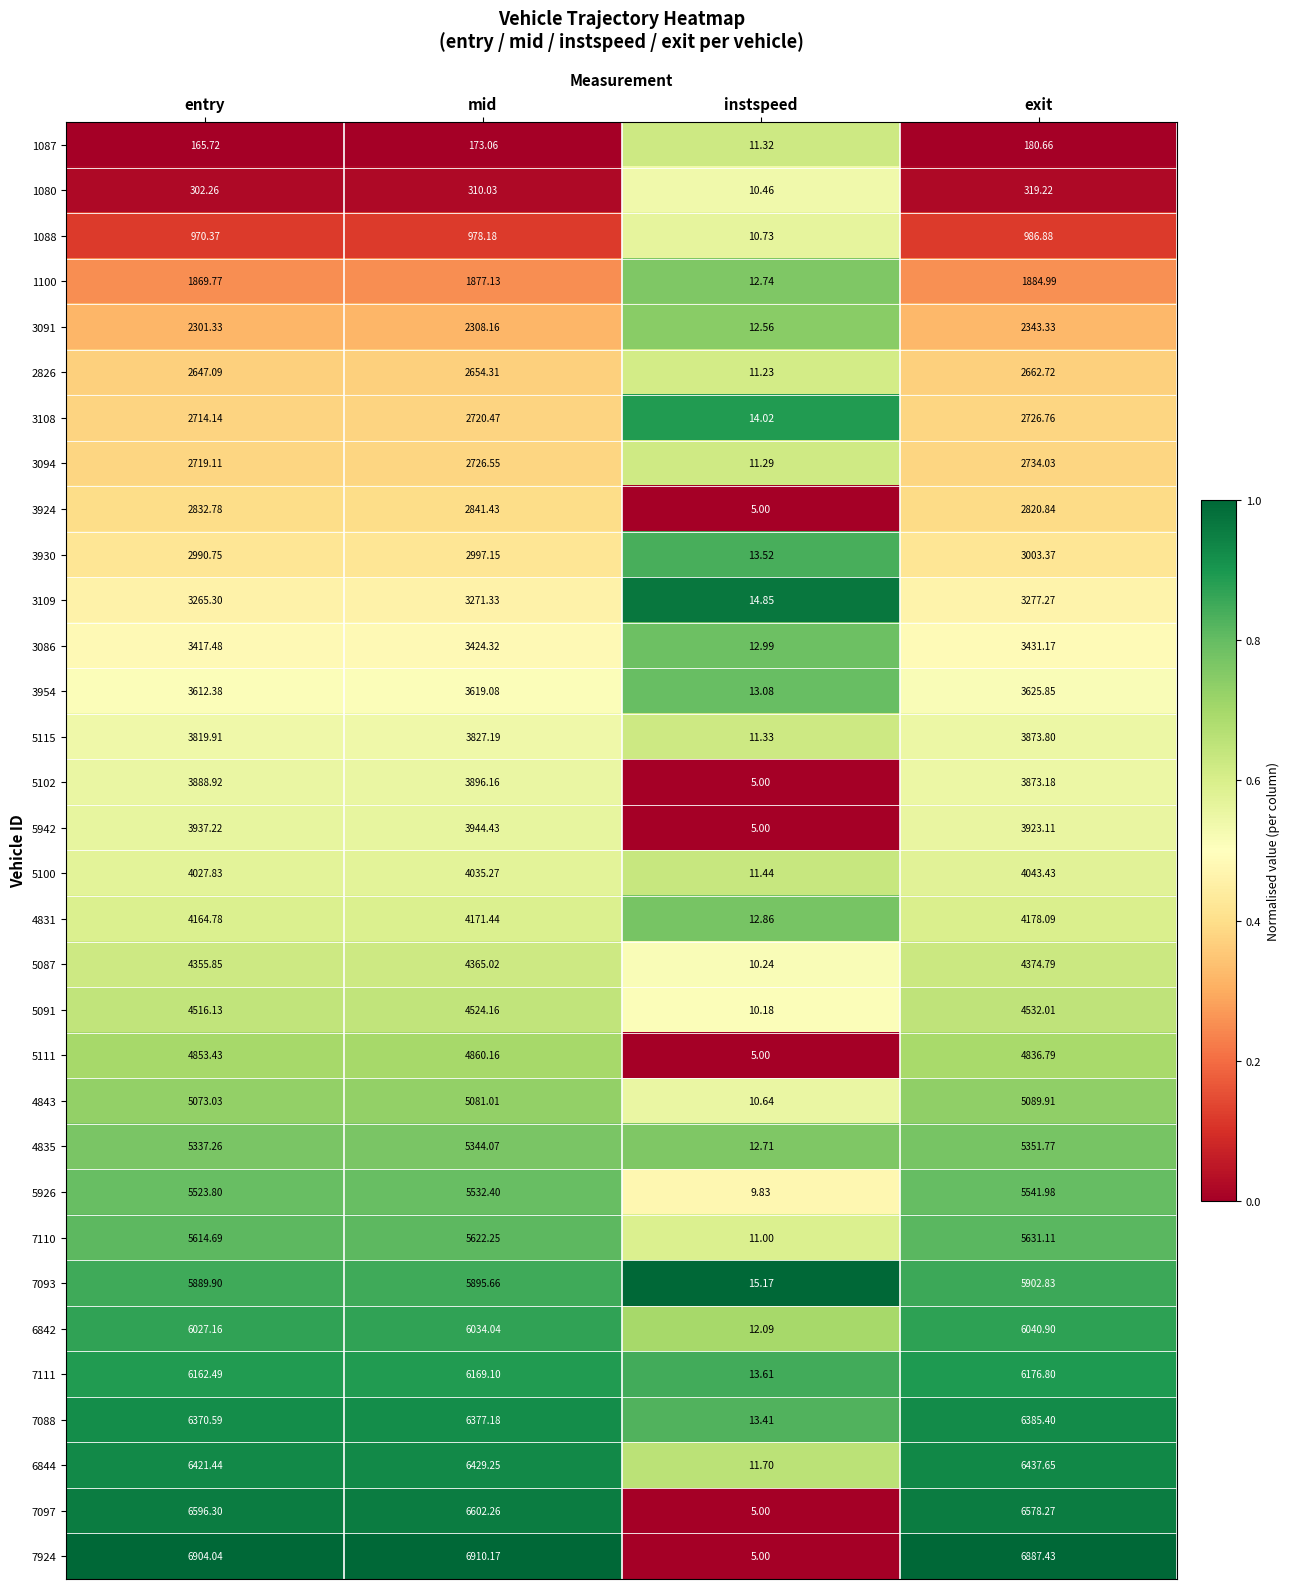

At which category does the chart reach its peak across all series?

mid